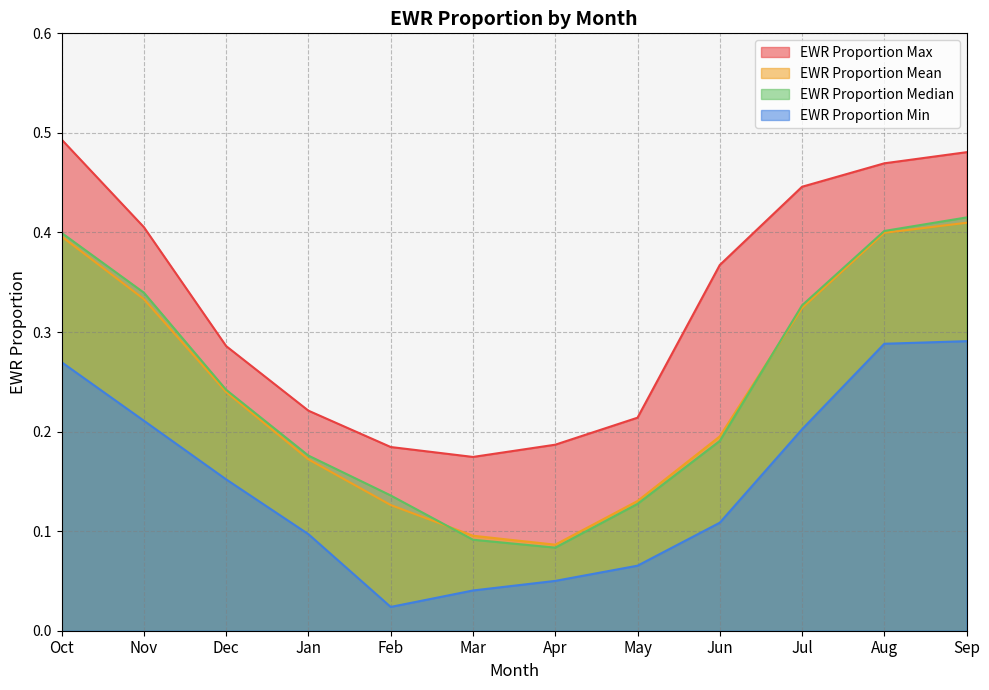

How many lines are shown in the chart?

4